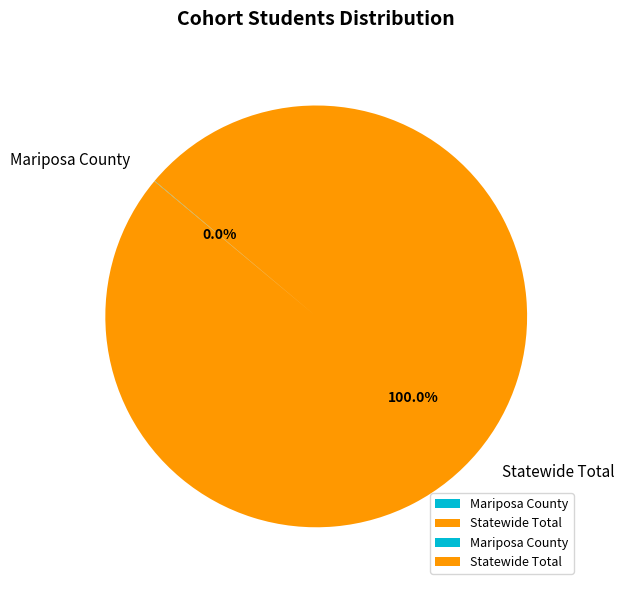

Which slice represents more than half of the pie?

Statewide Total